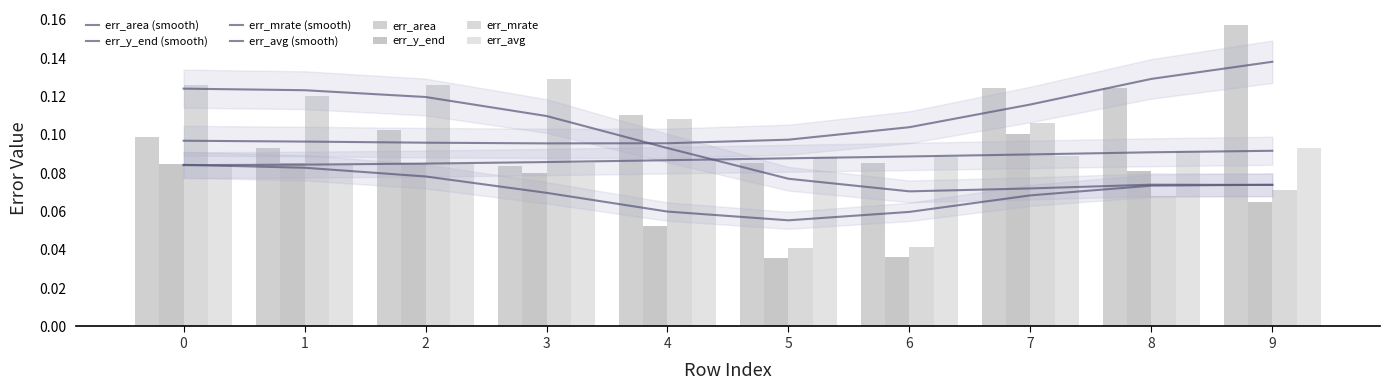

What is the greatest value displayed?

0.2